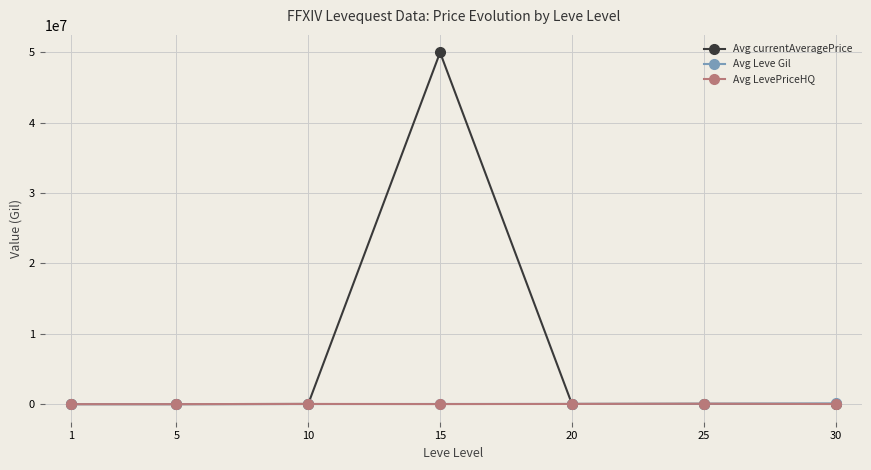

Which series has the largest range (max minus min)?

Avg currentAveragePrice